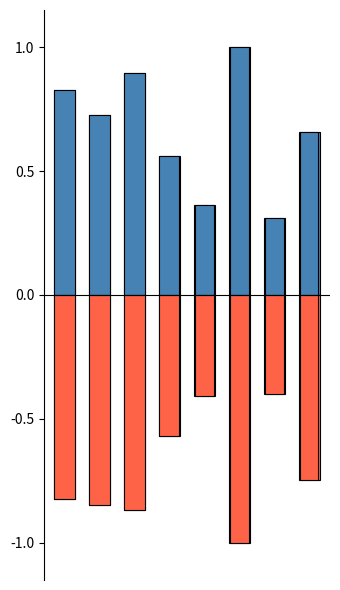

How many bars are there in total?

16